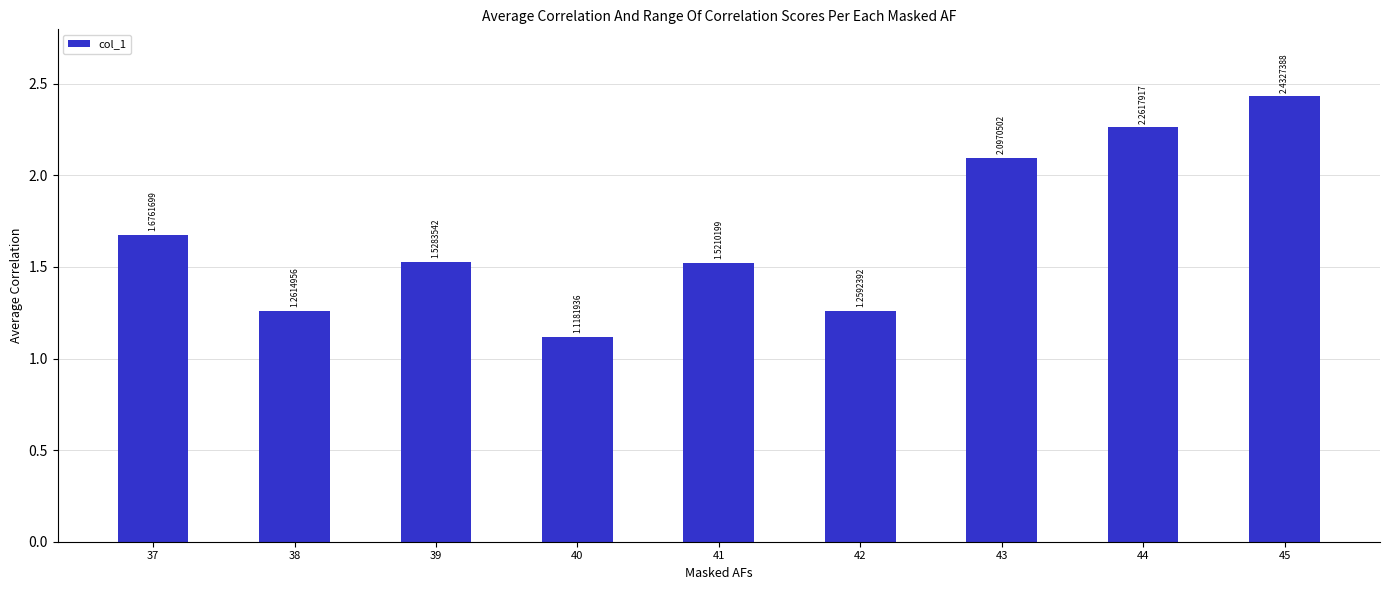

What is the ratio of the value at 40 to the value at 39?

0.7